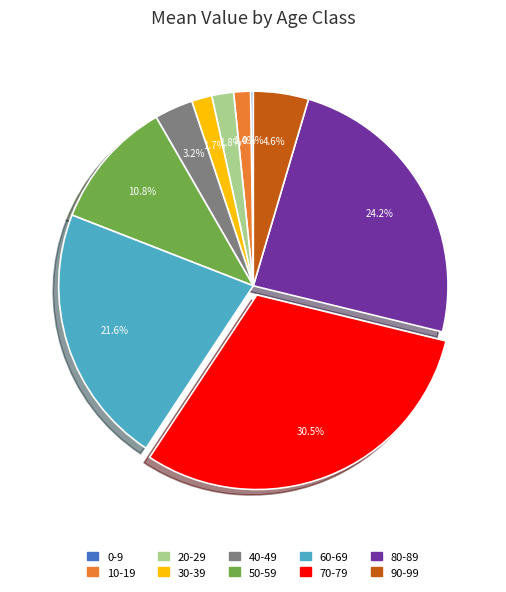

Which slice is the largest?

70-79